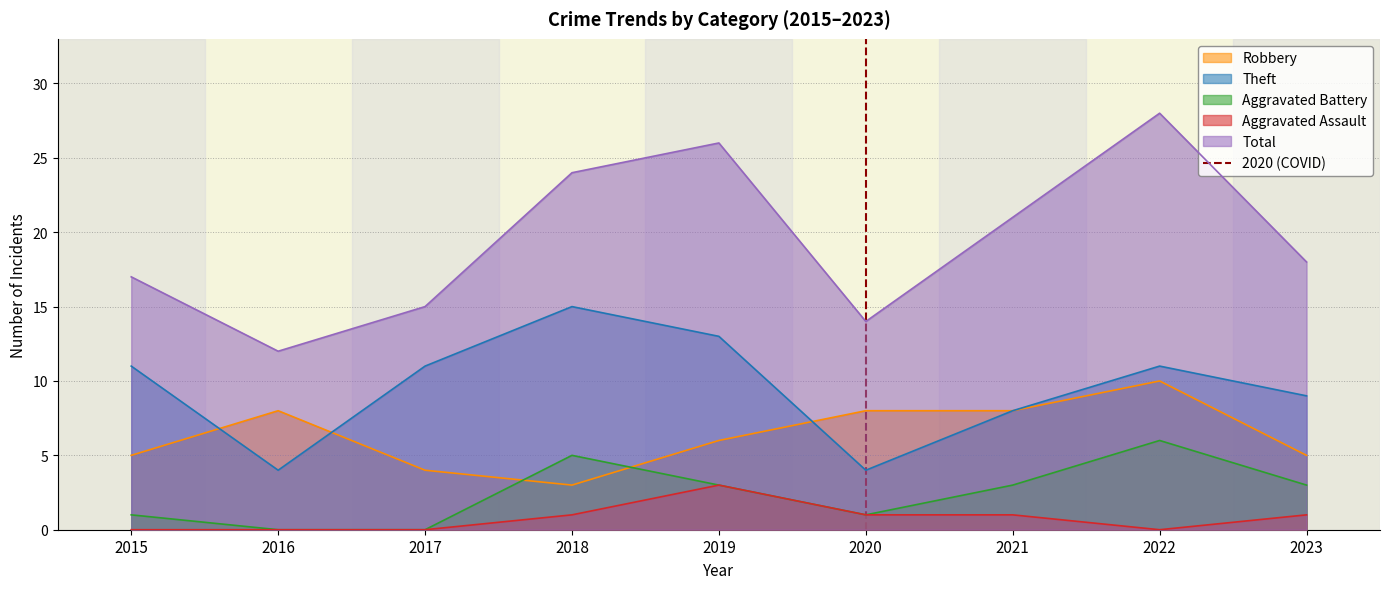

Is the value of Robbery at 2020 greater than the value of Total at 2018?

No